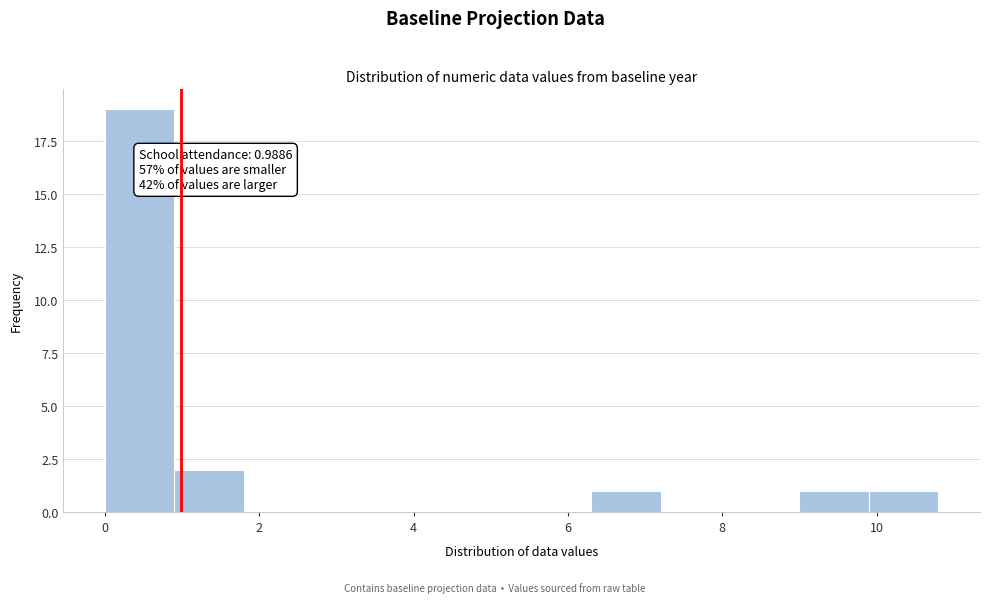

Over which range of the x-axis is the bar tallest?

0.0 to 0.9